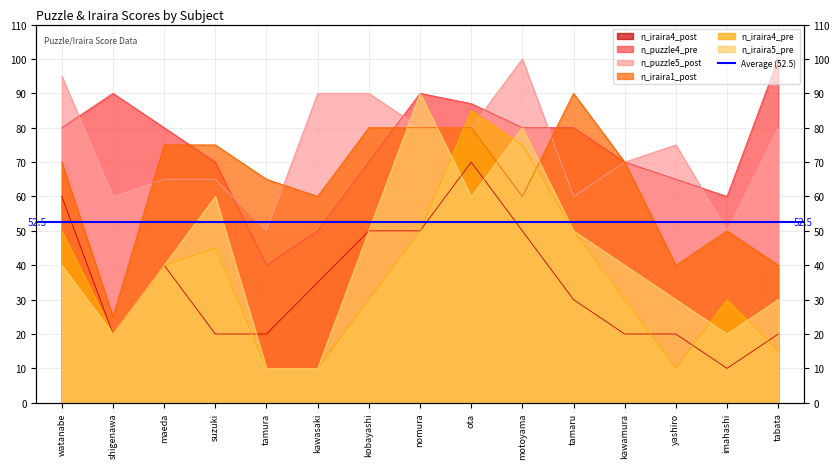

What is the label of the 11th point from the right?

tamura